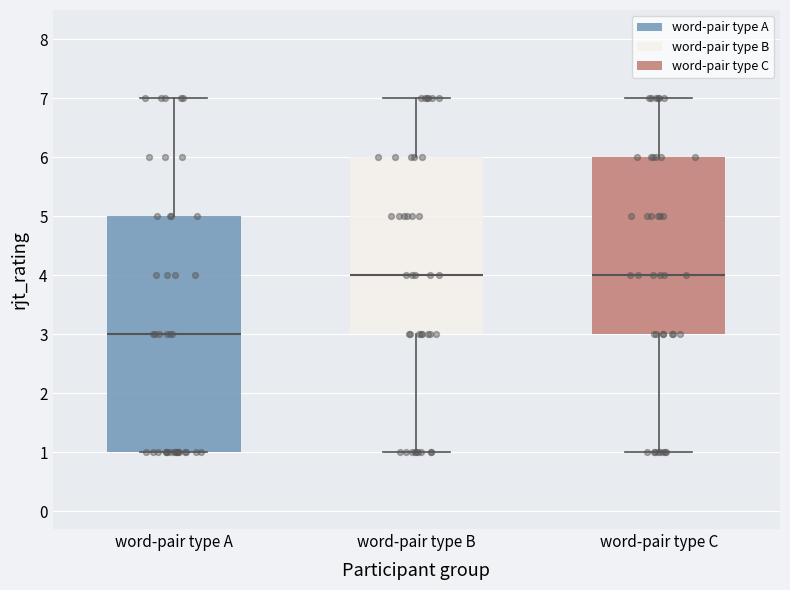

Reading left to right, transcribe this box plot: for each box, give where its median line is, the range the box spans, and where its two whiskers end, as read against the y-axis. The values are not printed on the chart, so give them approximately, as read against the axis.

word-pair type A: median 3, box 1 to 5, whiskers 1 to 7
word-pair type B: median 4, box 3 to 6, whiskers 1 to 7
word-pair type C: median 4, box 3 to 6, whiskers 1 to 7